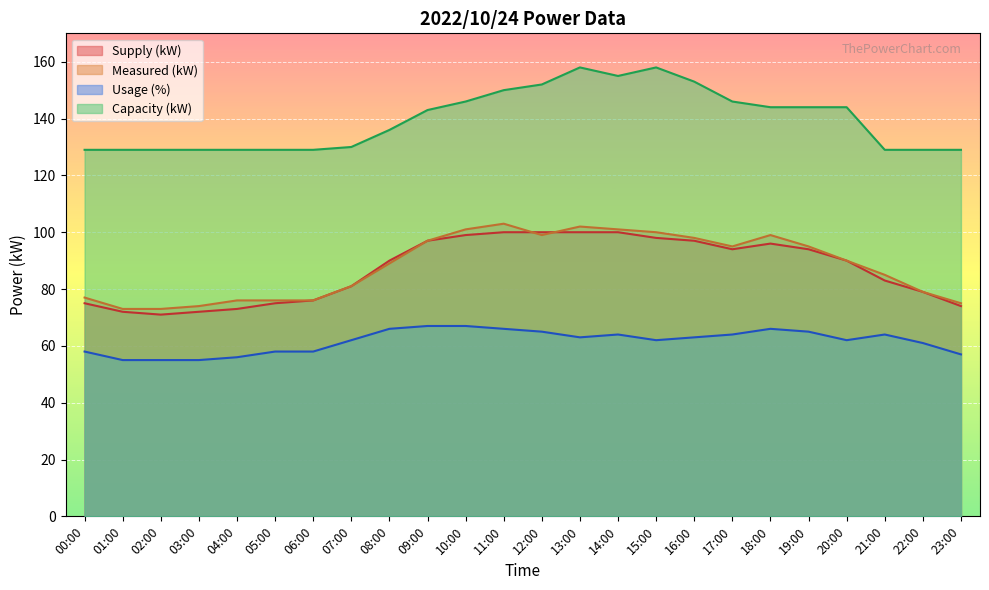

The Usage (%) series shows 58 at 00:00. True or false?

True